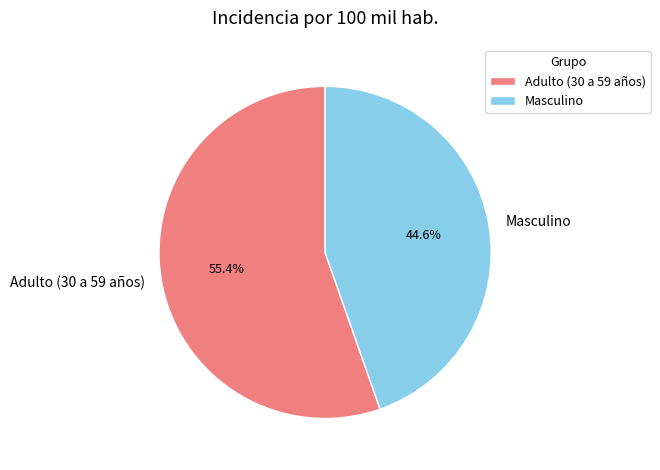

To the nearest percent, what is the combined percentage of Masculino and Adulto (30 a 59 años)?

100%